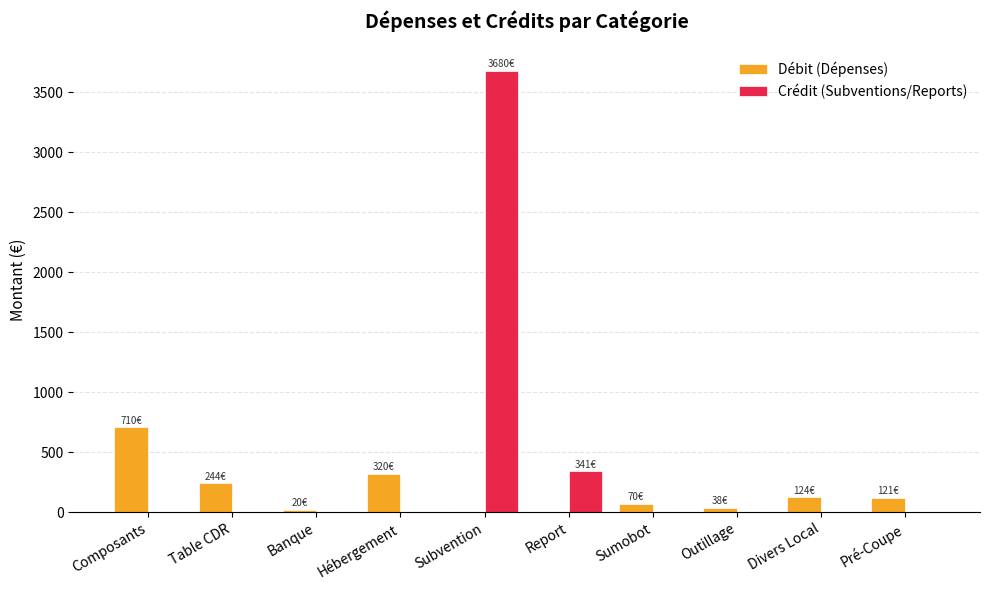

Are the bars horizontal?

No